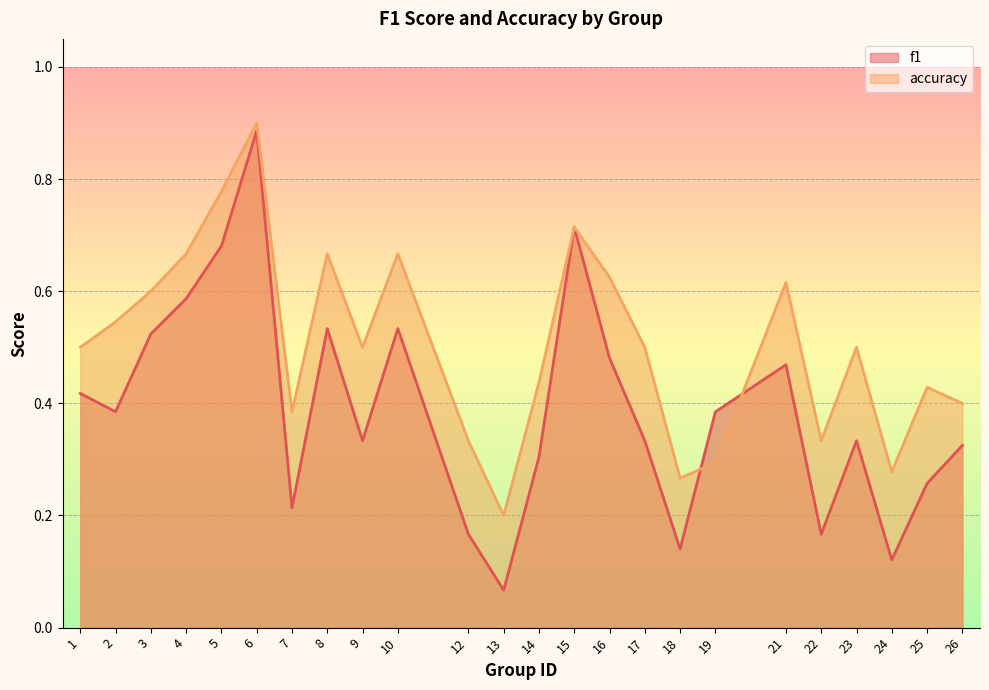

The accuracy series shows 0.5 at 23. True or false?

True